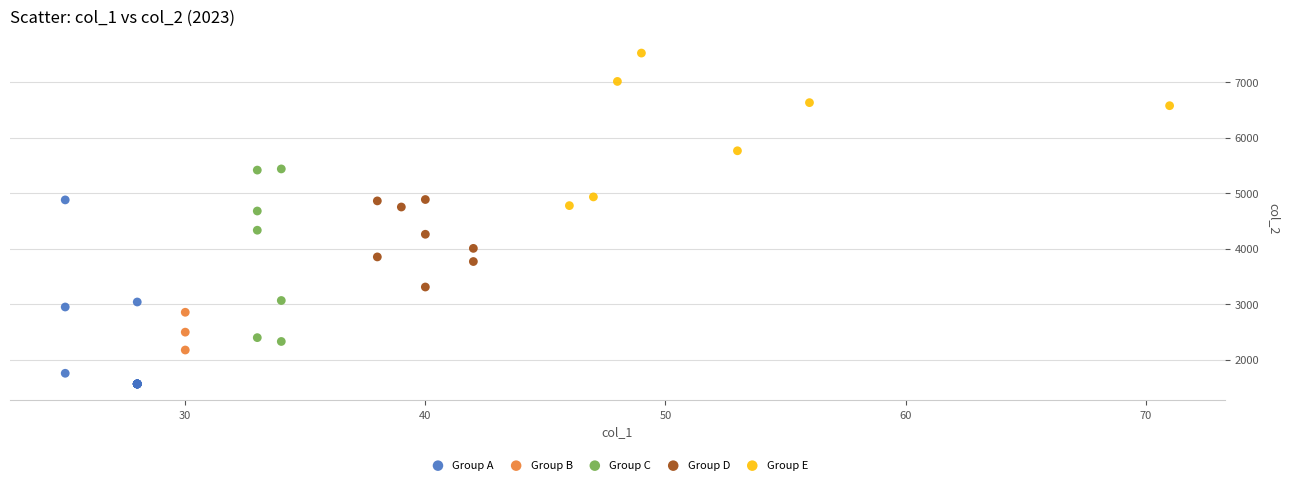

Which series reaches the maximum Y coordinate?

Group E